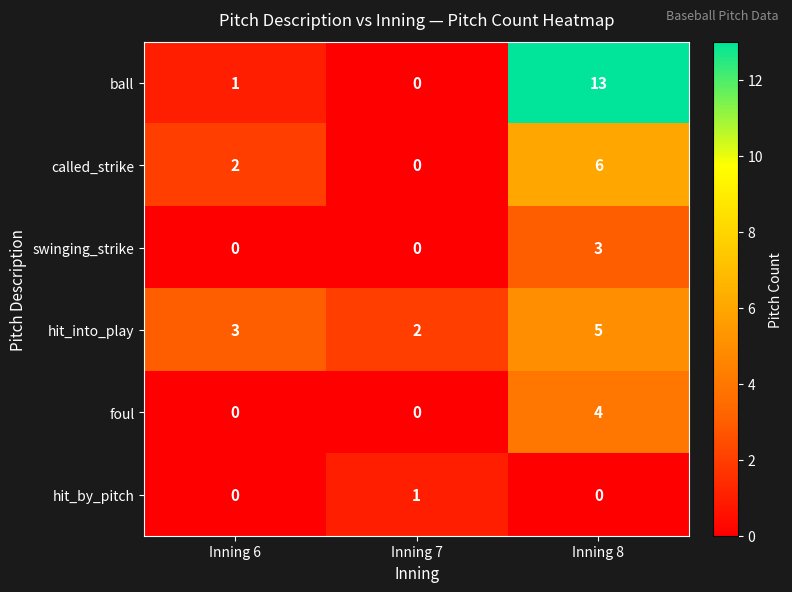

How many distinct data groups are displayed?

6